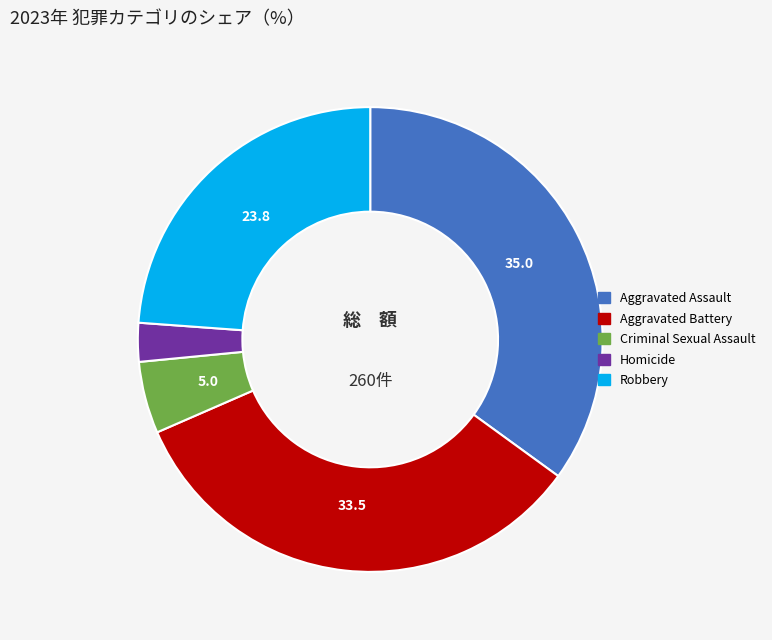

How many segments does this pie chart have?

5